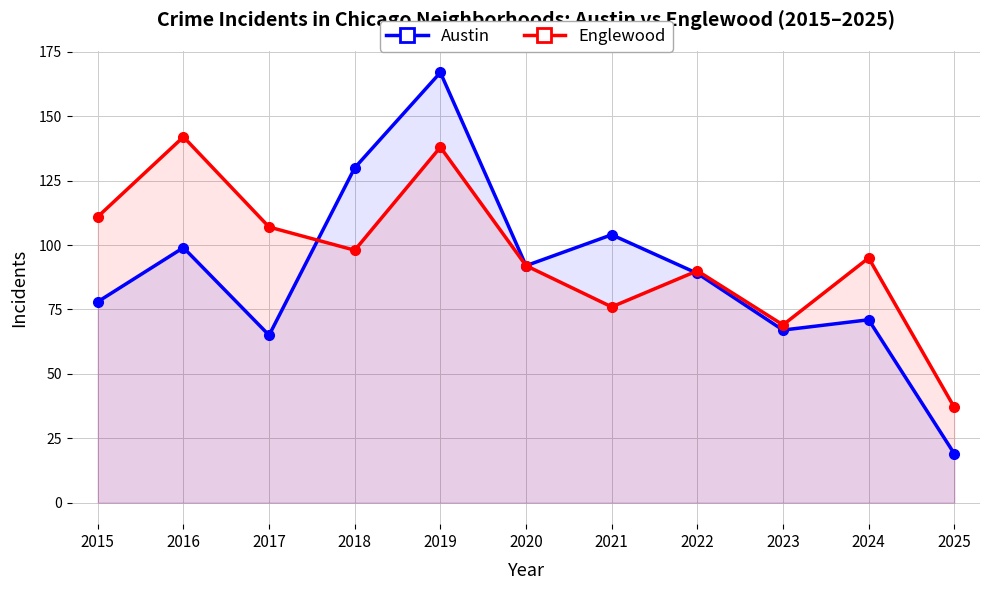

Does the chart display data point markers on the line(s)?

Yes